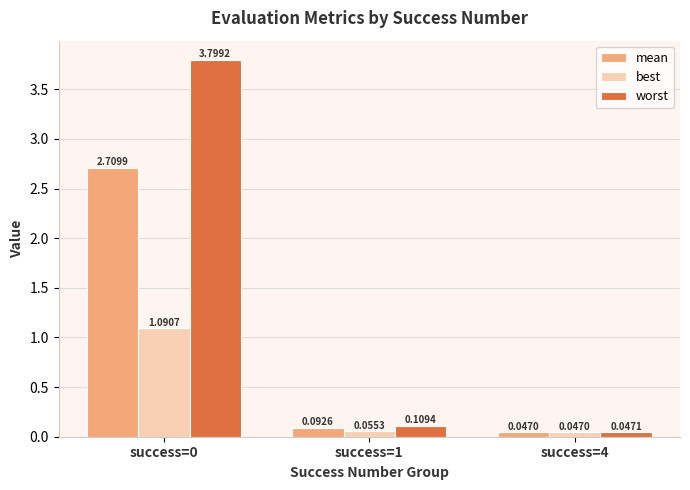

Which series has the widest spread of values?

worst